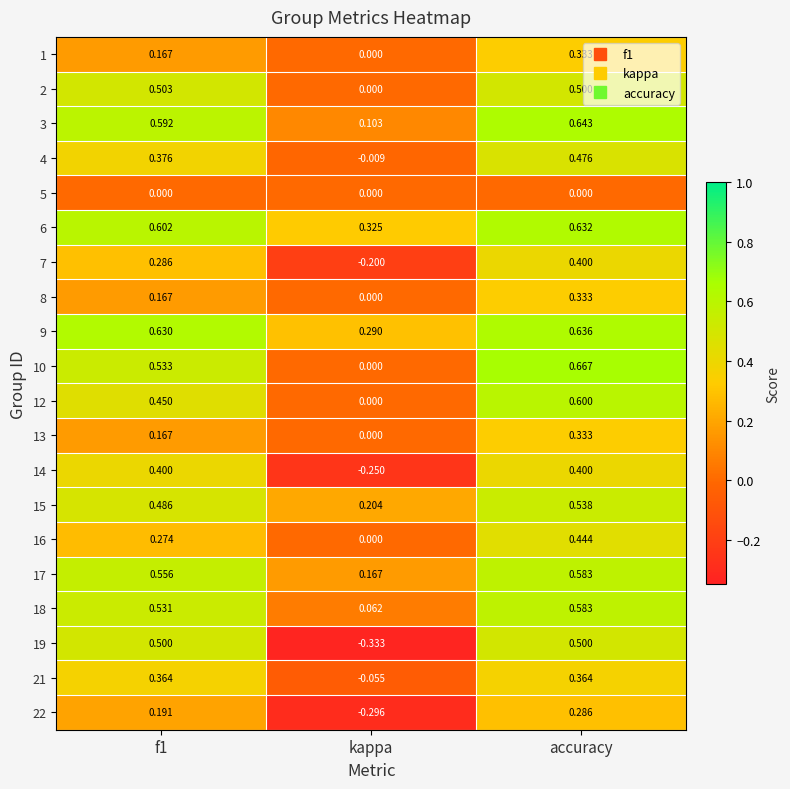

Which label corresponds to the largest value in the chart?

accuracy